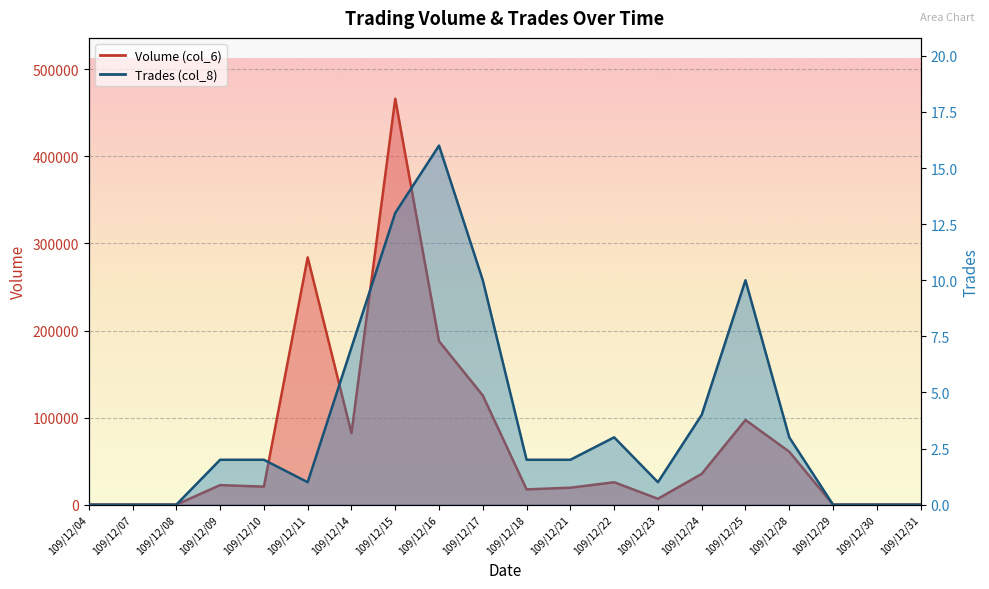

The Trades (col_8) series shows 3 at 109/12/22. True or false?

True